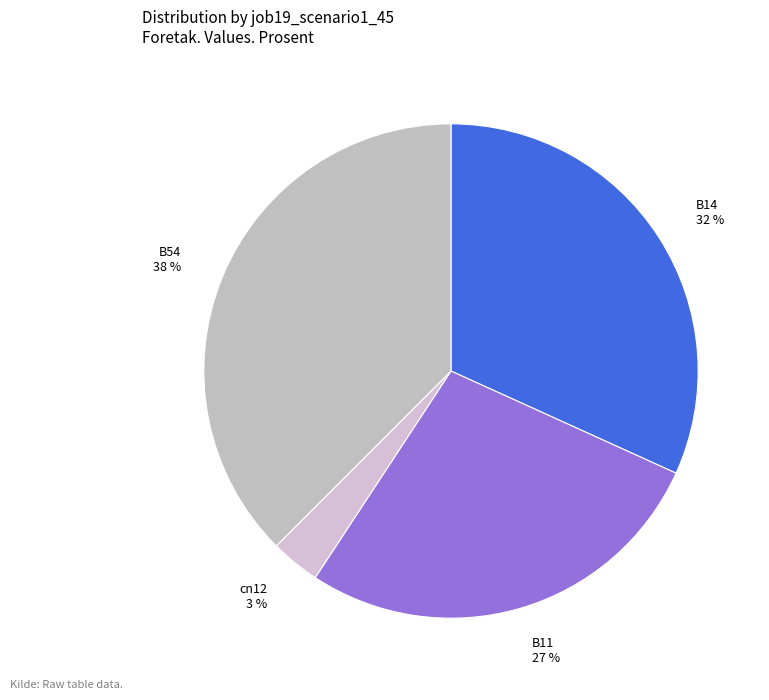

What is the smallest slice in the pie chart?

cn12 3 %